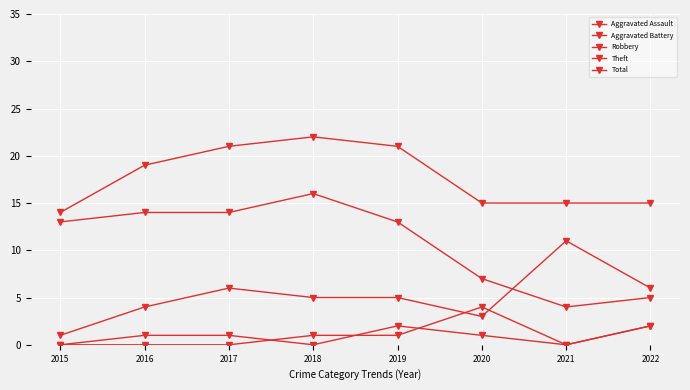

Between 2018 and 2021, which series saw the biggest shift?

Theft